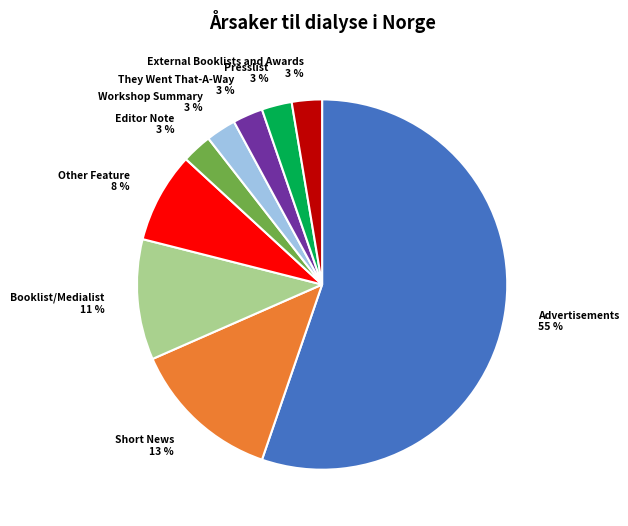

Between Booklist/Medialist 11 % and They Went That-A-Way 3 %, which is larger?

Booklist/Medialist 11 %